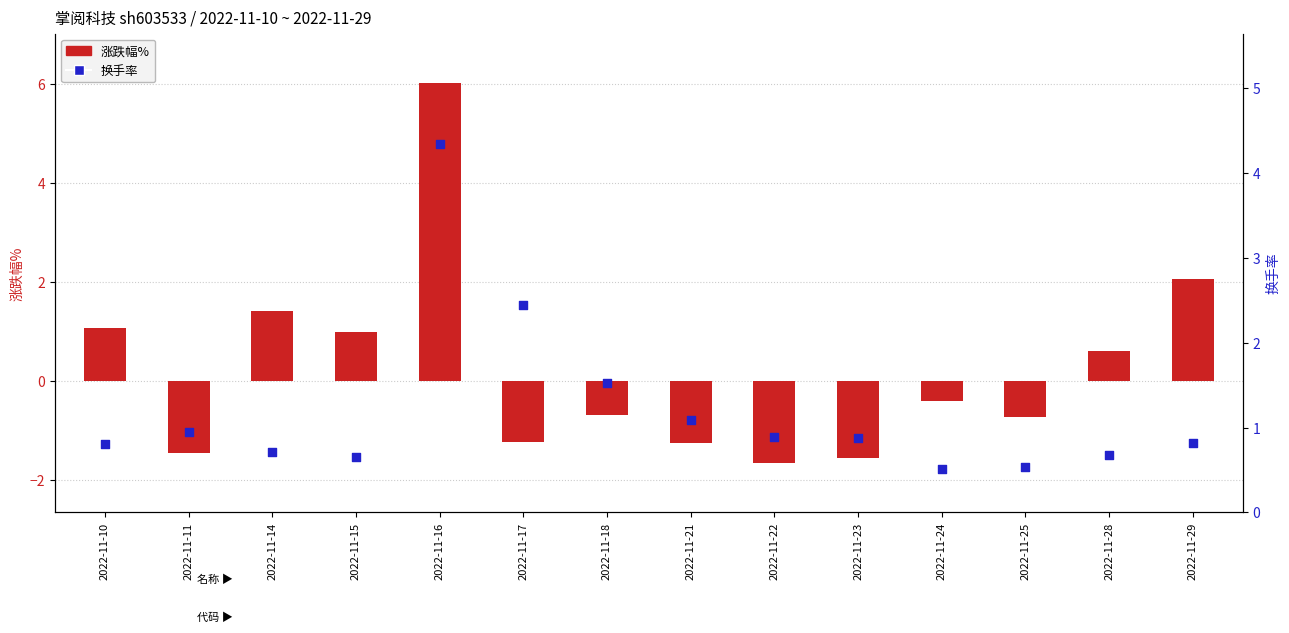

At how many categories does at least one series exceed 2?

3